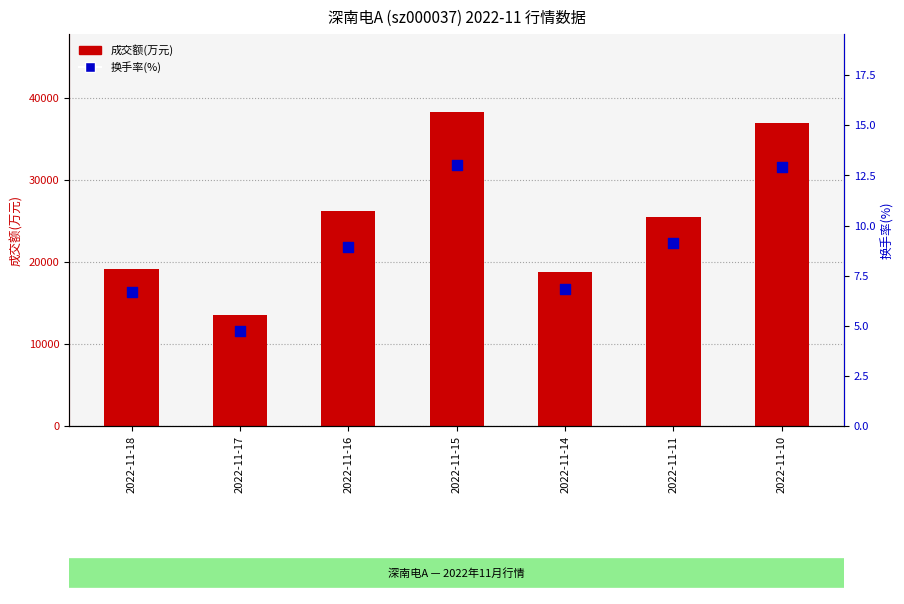

Which series has the largest total across all categories?

成交额(万元)